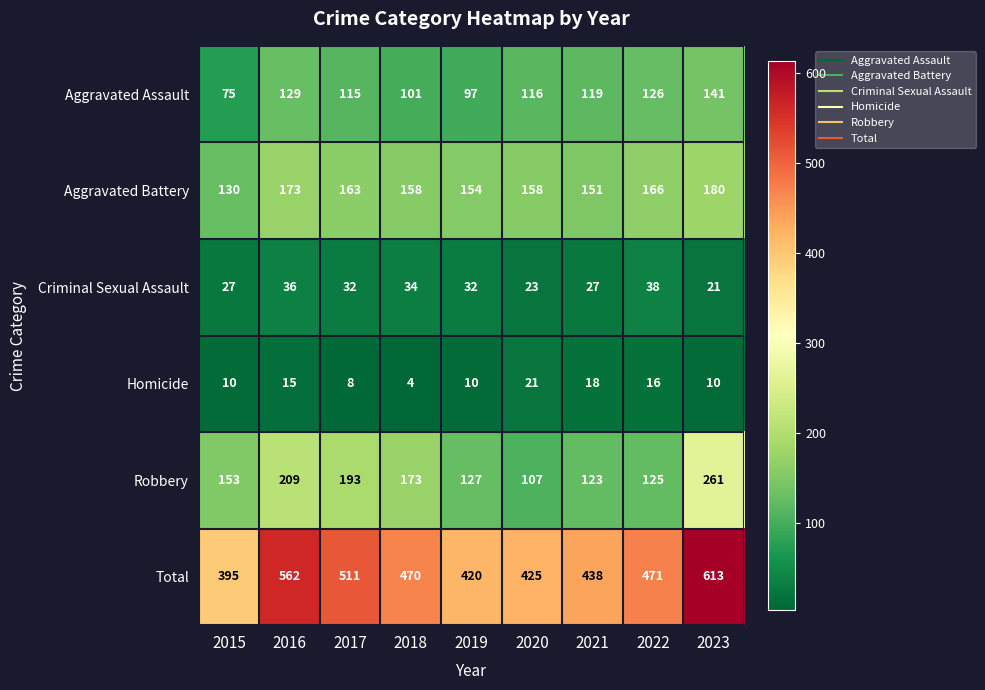

What is the highest value of the Aggravated Battery series?

180